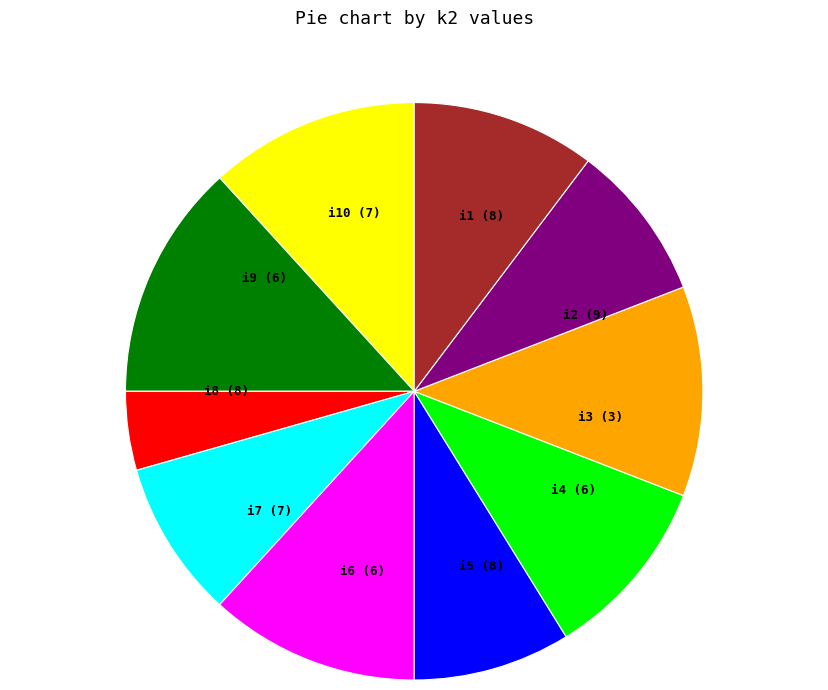

Combined, do i5 and i10 account for over 50%?

No